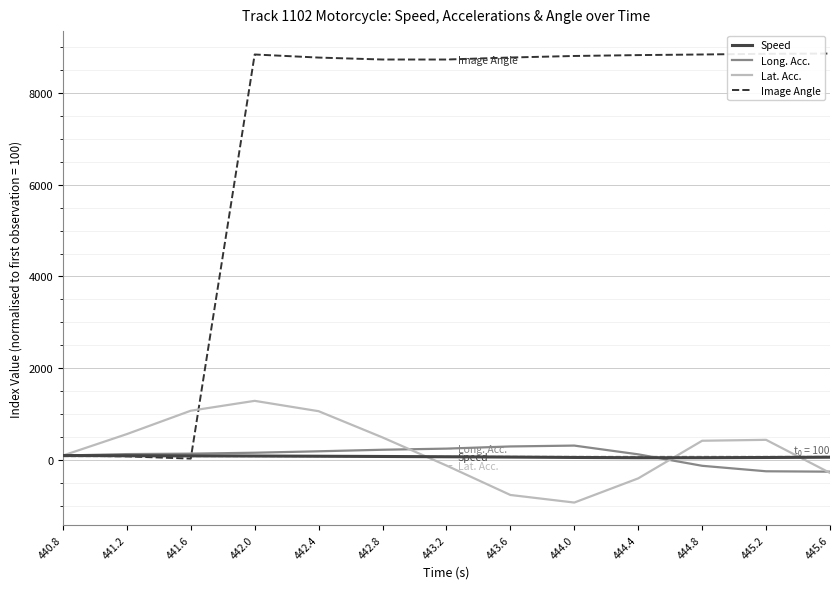

In Lat. Acc., how many points are higher than both neighbors (excluding endpoints)?

2